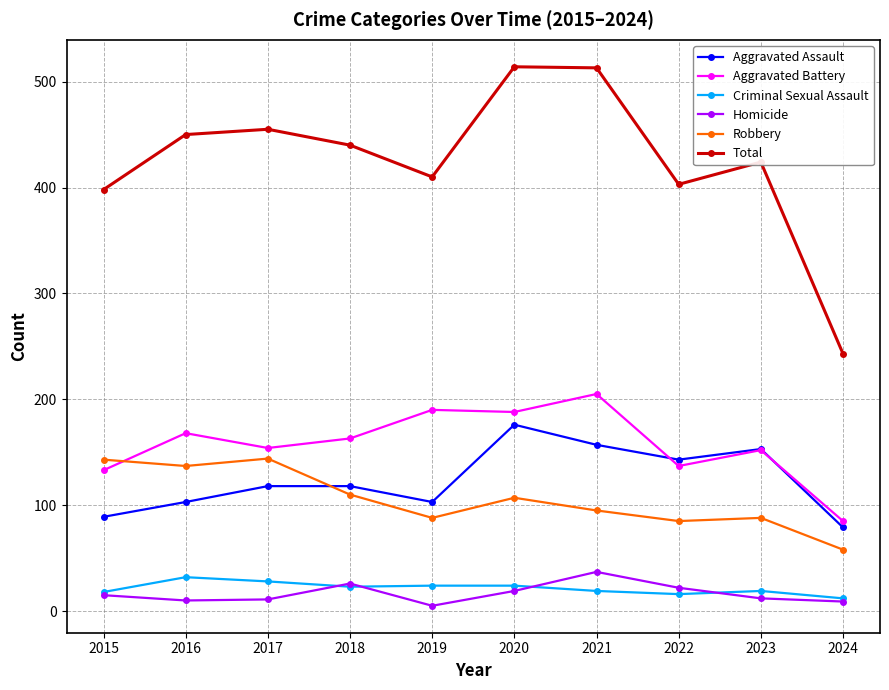

At which label does Aggravated Battery reach its minimum?

2024